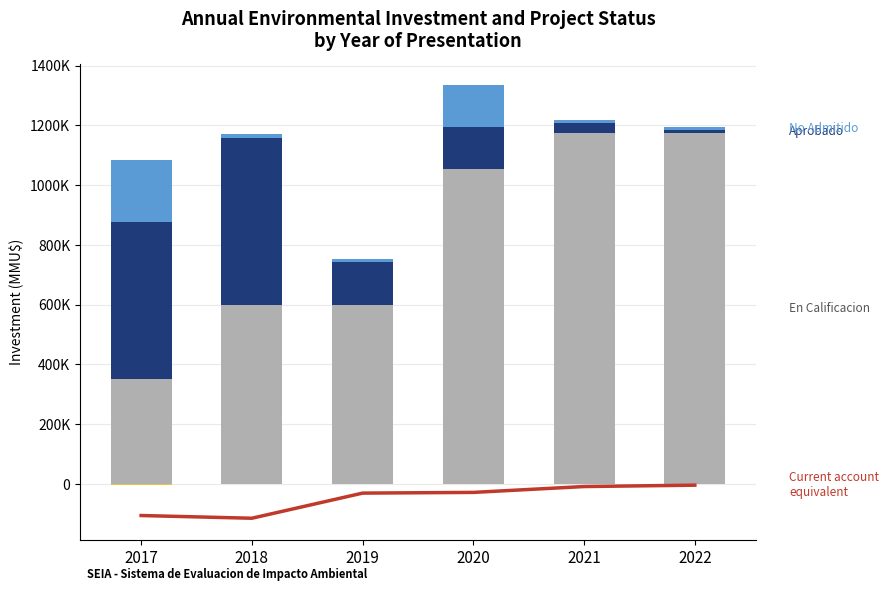

Reading left to right, transcribe all the data shown in this chart.

Current investments approved: 2017=-105400.2	2018=-114460.4	2019=-30384.0	2020=-28021.0	2021=-8424.2	2022=-3844.0
En Calificacion: 2017=350000.0	2018=600000.0	2019=600000.0	2020=1054272.0	2021=1174437.0	2022=1174437.0
Aprobado: 2017=527001.0	2018=557902.0	2019=142200.0	2020=140001.0	2021=32621.0	2022=9500.0
No Admitido: 2017=207000.0	2018=14401.0	2019=9720.0	2020=140104.0	2021=9500.0	2022=9720.0
Desistido: 2017=-4000.0	2018=0.0	2019=0.0	2020=0.0	2021=0.0	2022=0.0